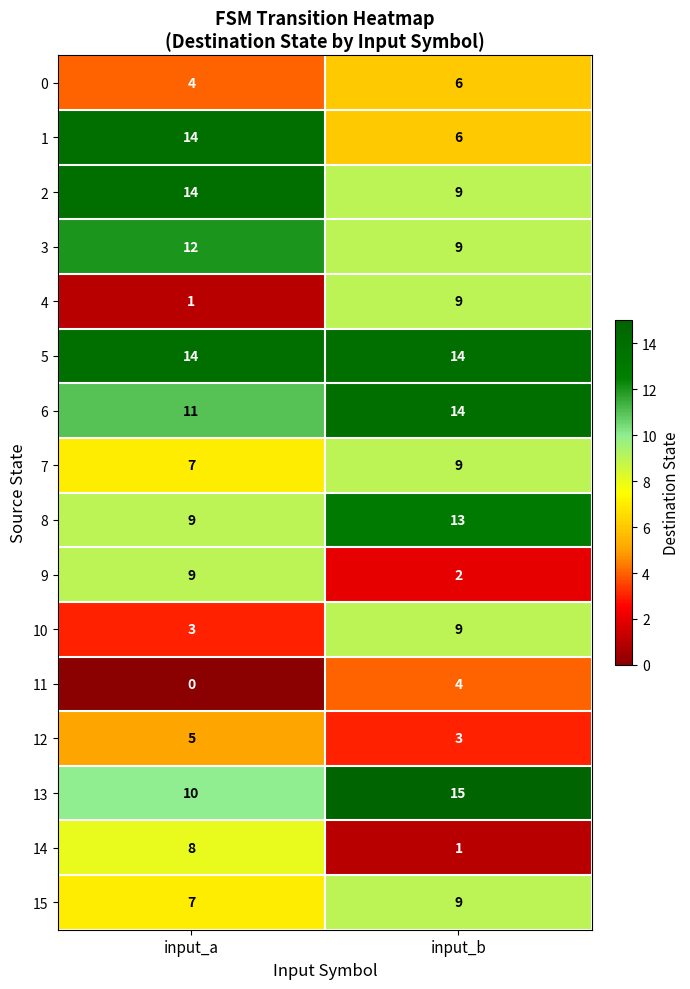

The 11 series shows 4 at input_b. True or false?

True